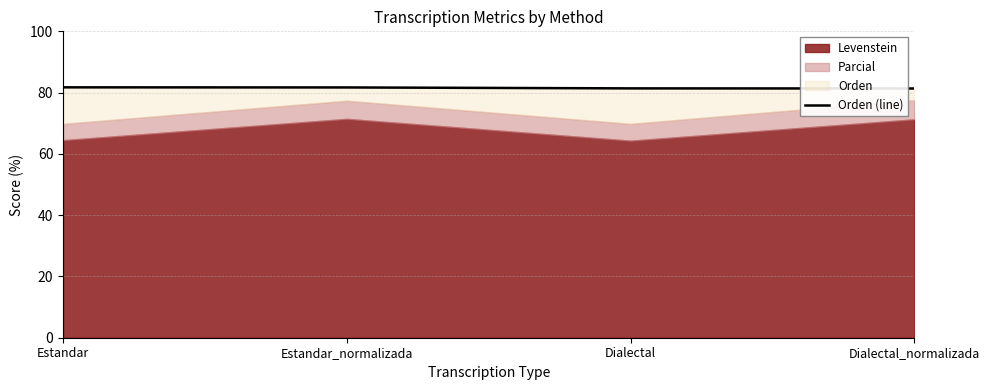

Rank the categories by value from highest to lowest.

Estandar, Estandar_normalizada, Dialectal, Dialectal_normalizada